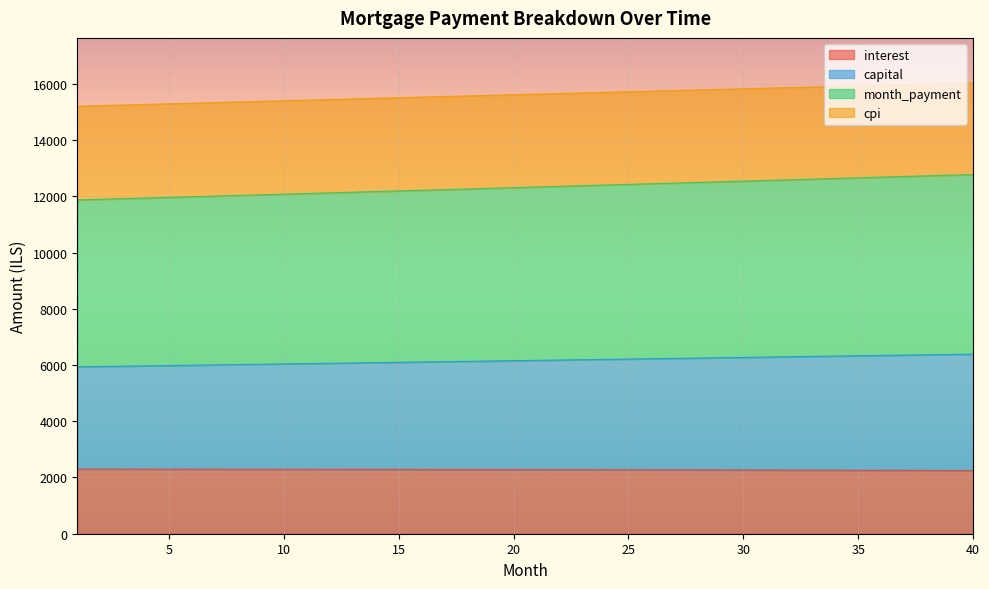

What is the spread (max minus min) of values at 35?

13669.2